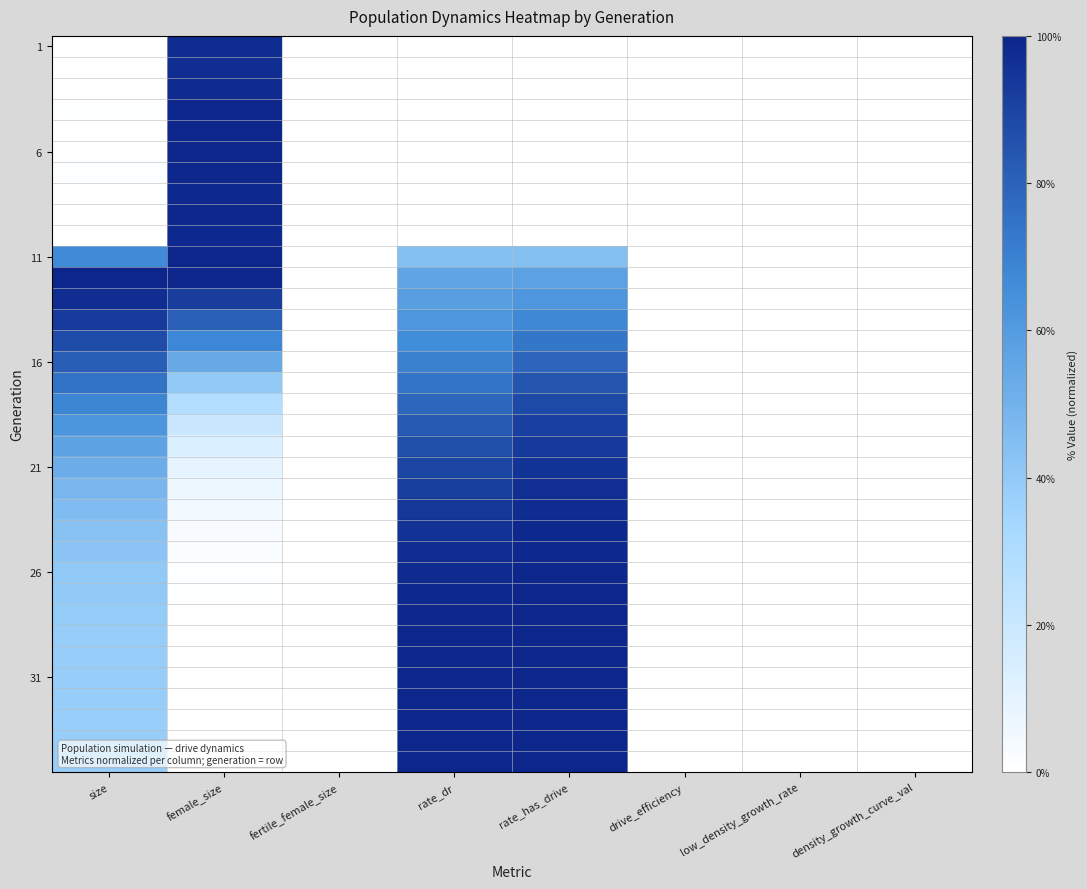

At how many categories does at least one series exceed 0?

4